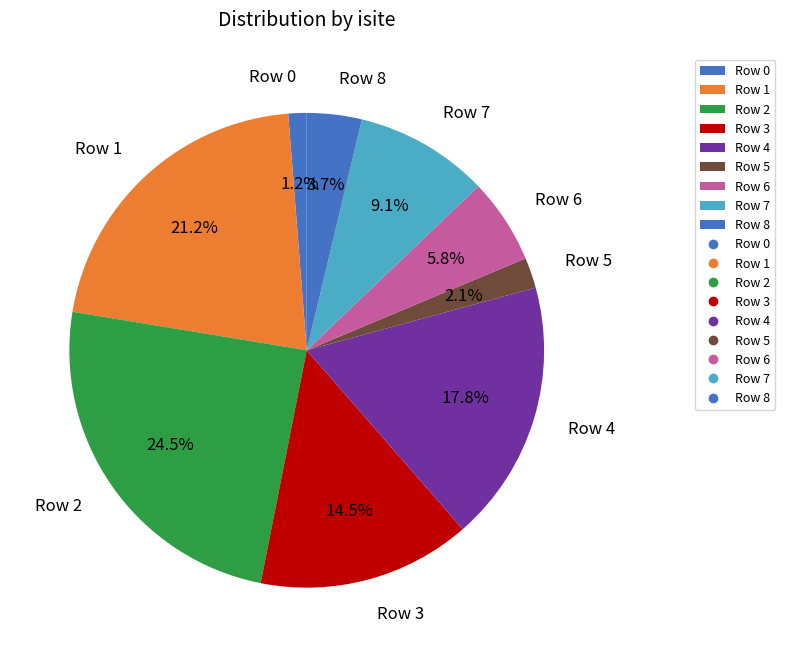

How much of the chart is everything except Row 4?

82.2%